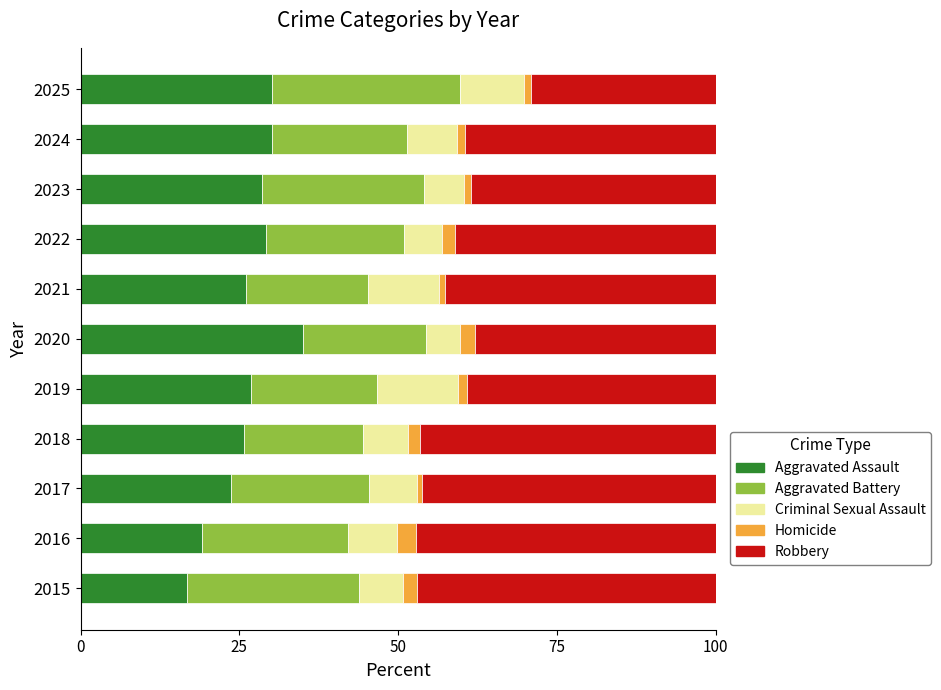

Is it true that Aggravated Assault equals 30.6 at 2016?

False